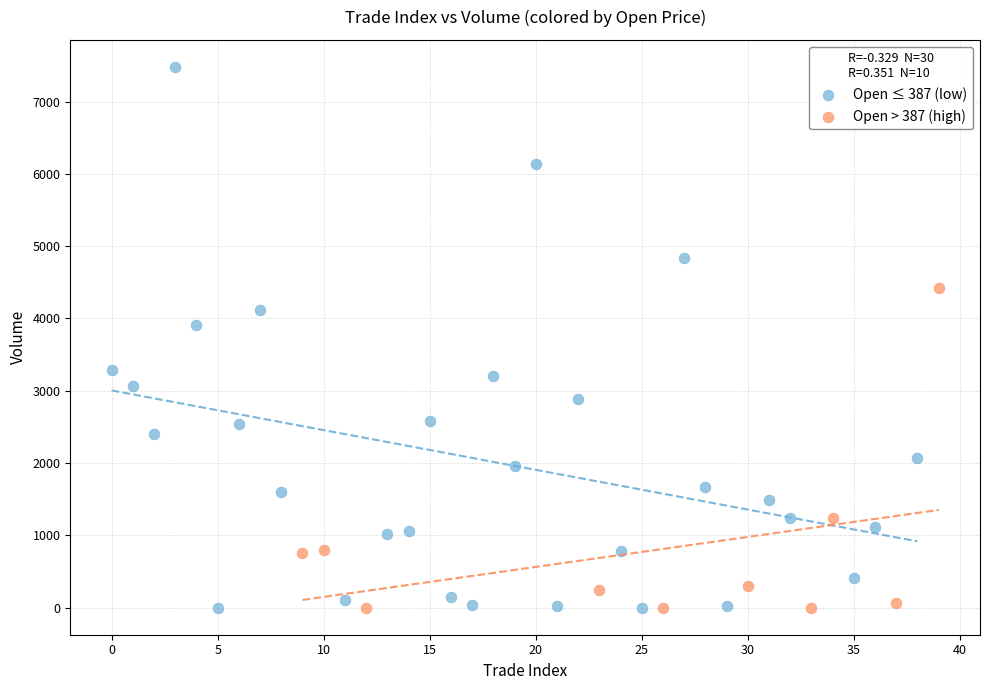

Which series has the widest spread of Y values?

Open ≤ 387 (low)